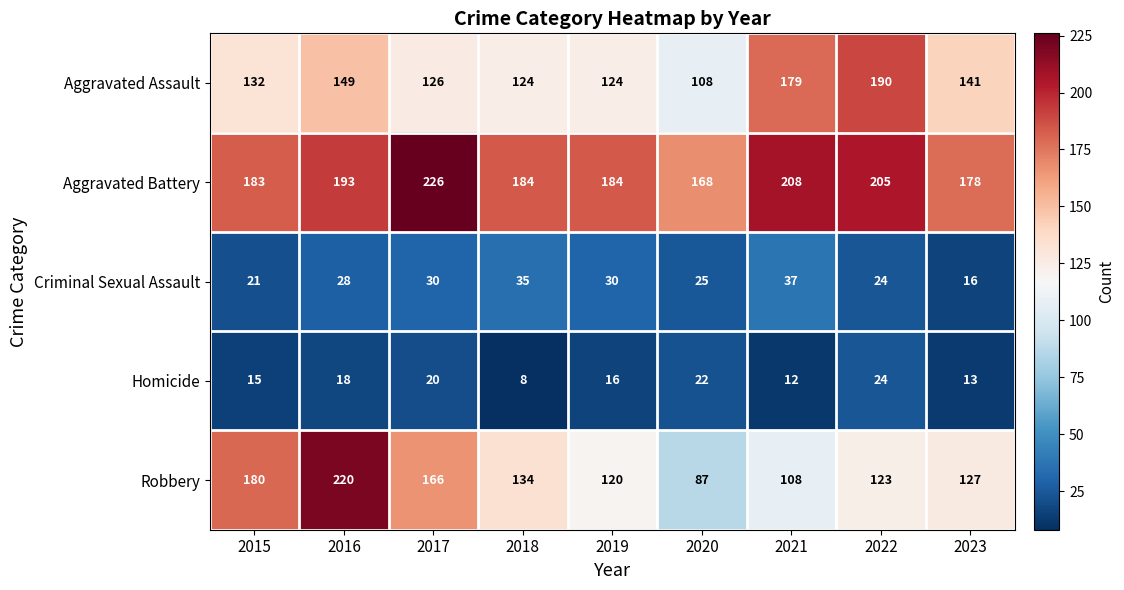

Count the number of data series in this chart.

5